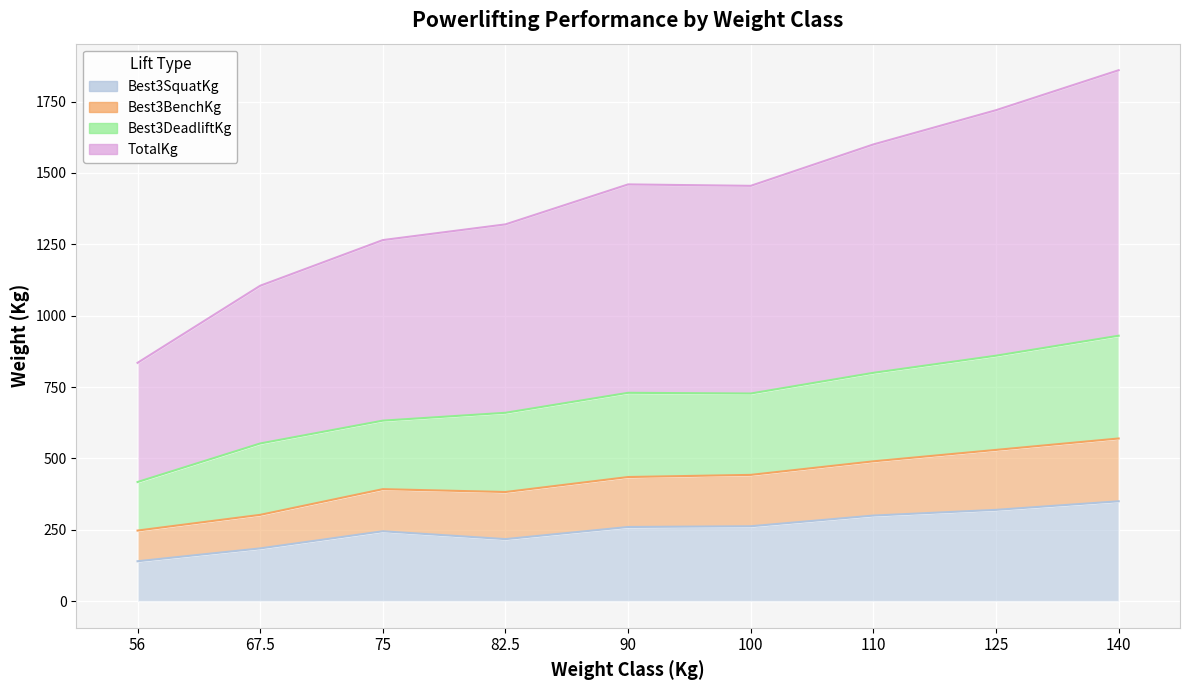

Is it true that Best3SquatKg equals 62.7 at 110?

False